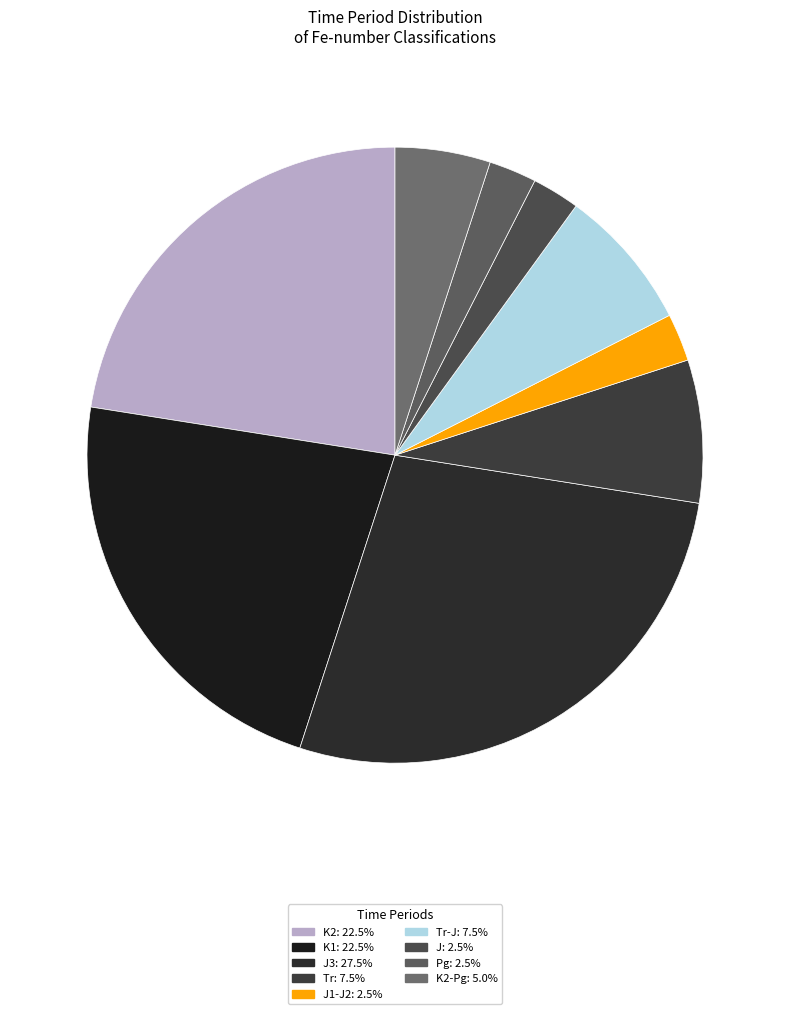

Count the number of slices in the pie.

9